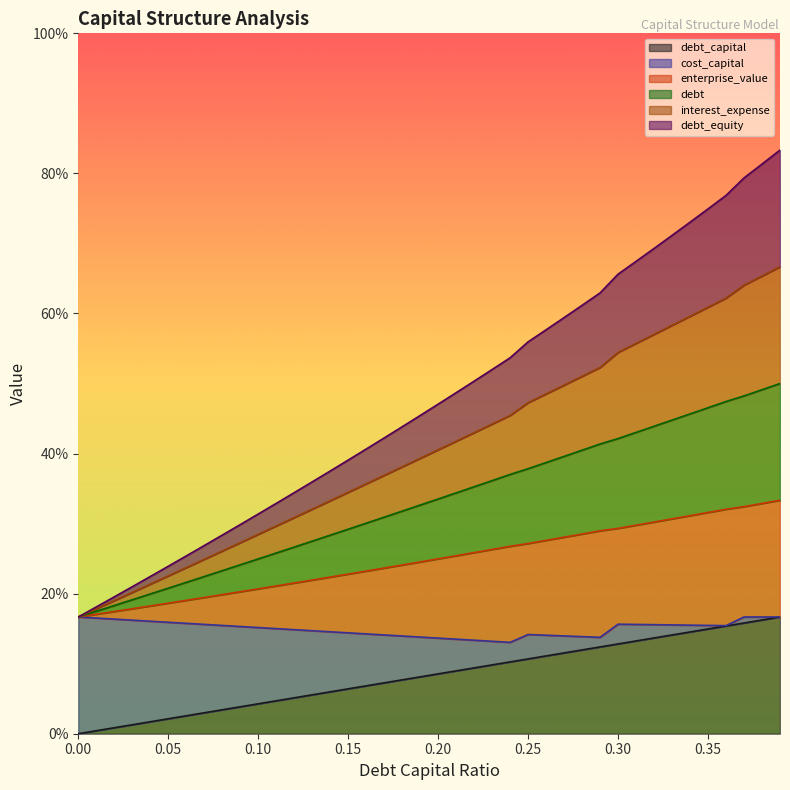

Which series has the largest range (max minus min)?

interest_expense